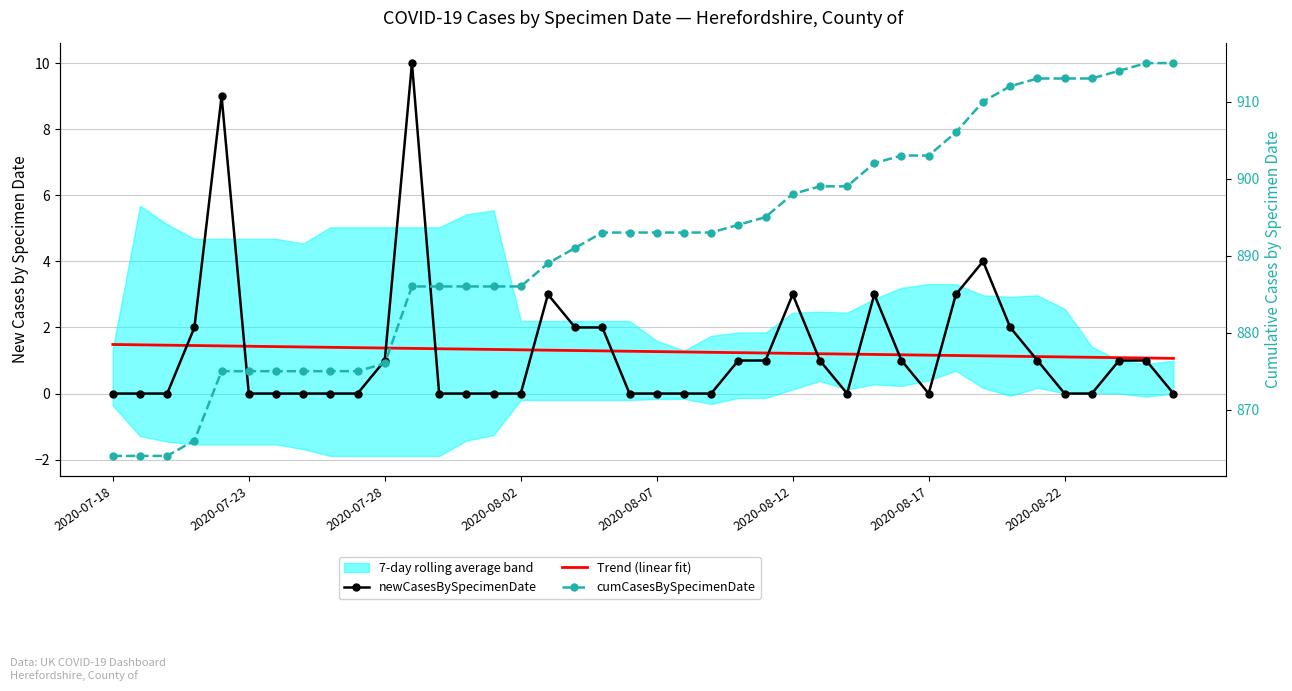

Rank the series at 16 from highest to lowest value.

cumCasesBySpecimenDate, newCasesBySpecimenDate, Trend (linear fit)